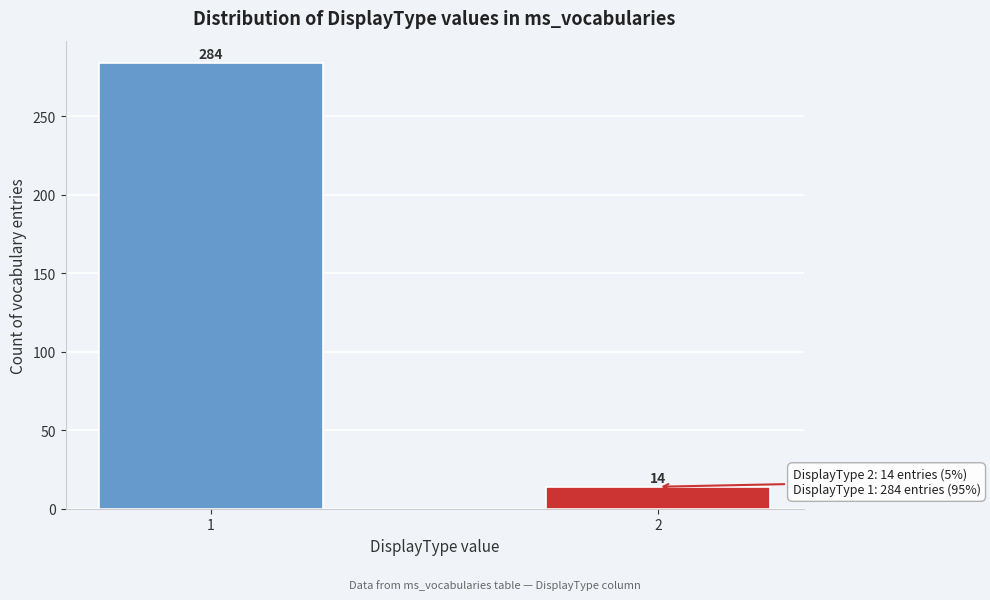

Reading left to right, transcribe all the data shown in this chart.

1=284	2=14